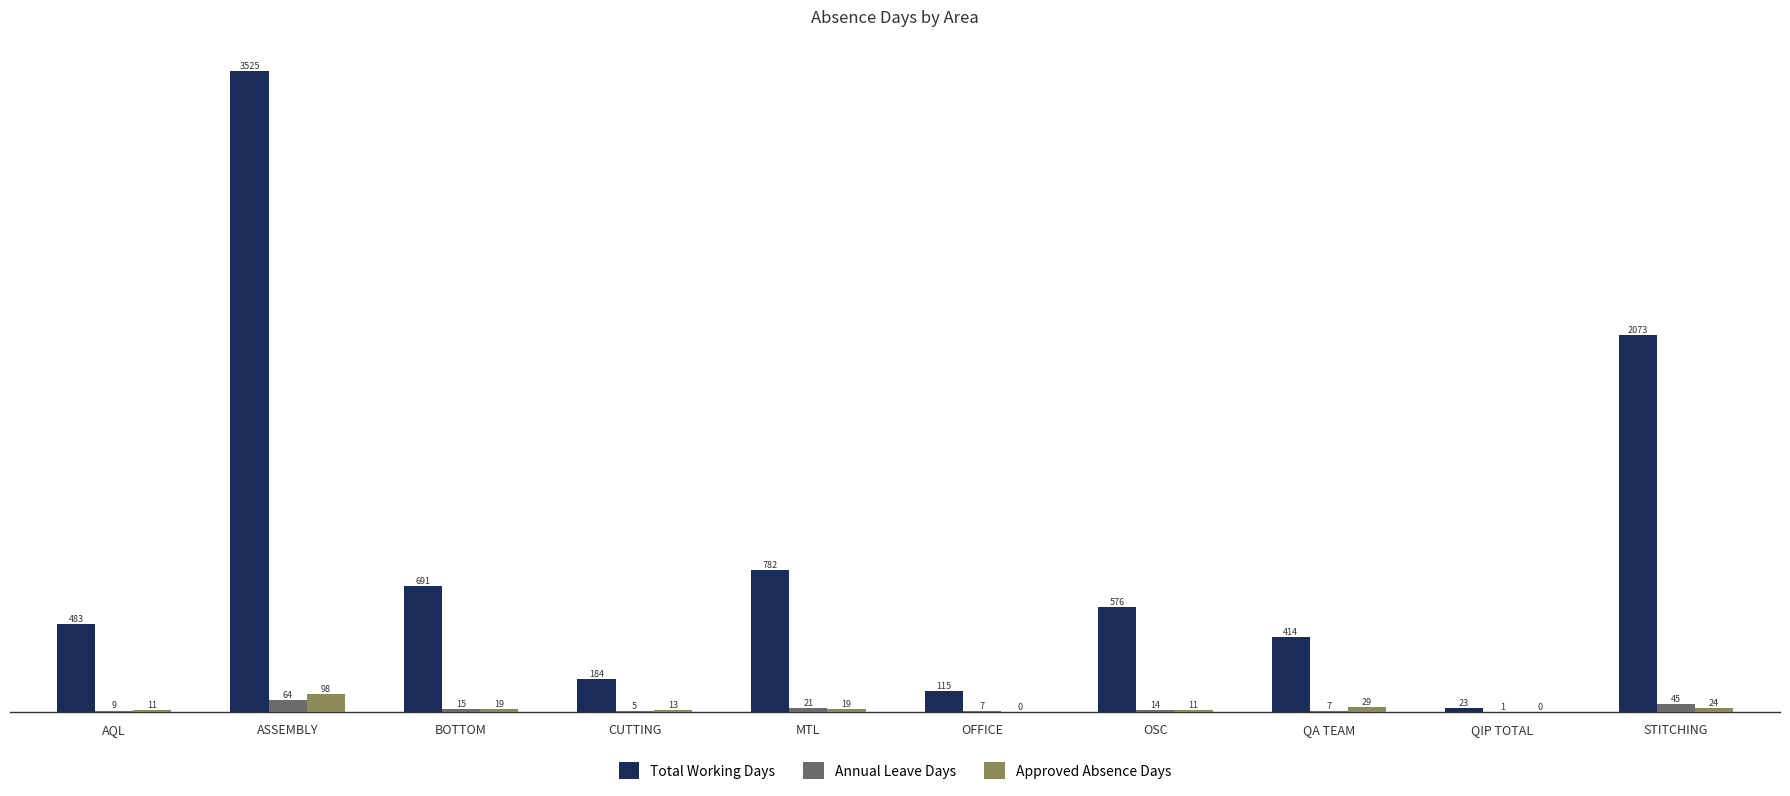

The Approved Absence Days series shows 29 at QA TEAM. True or false?

True